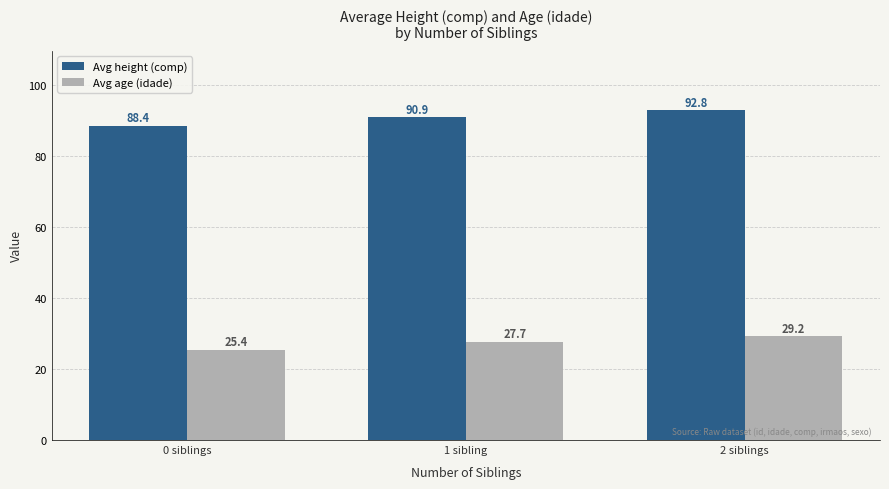

Which category has the lowest value across all series?

0 siblings